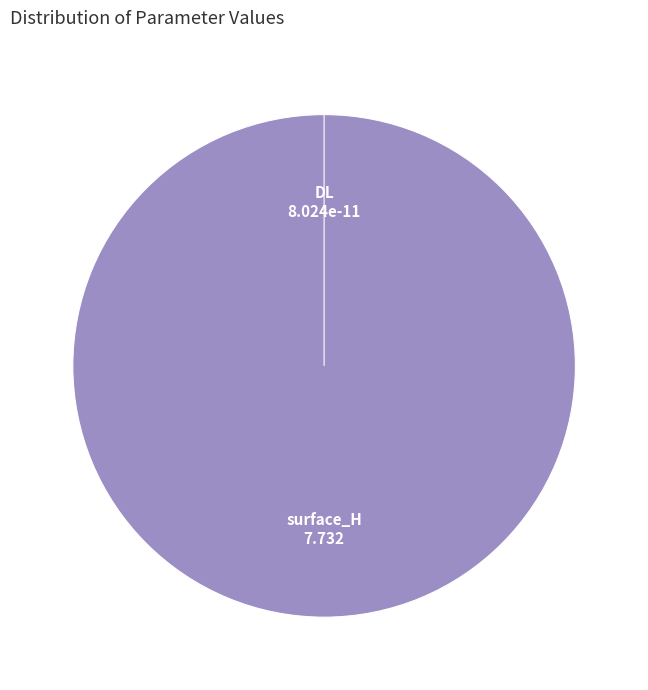

Count the number of slices in the pie.

2